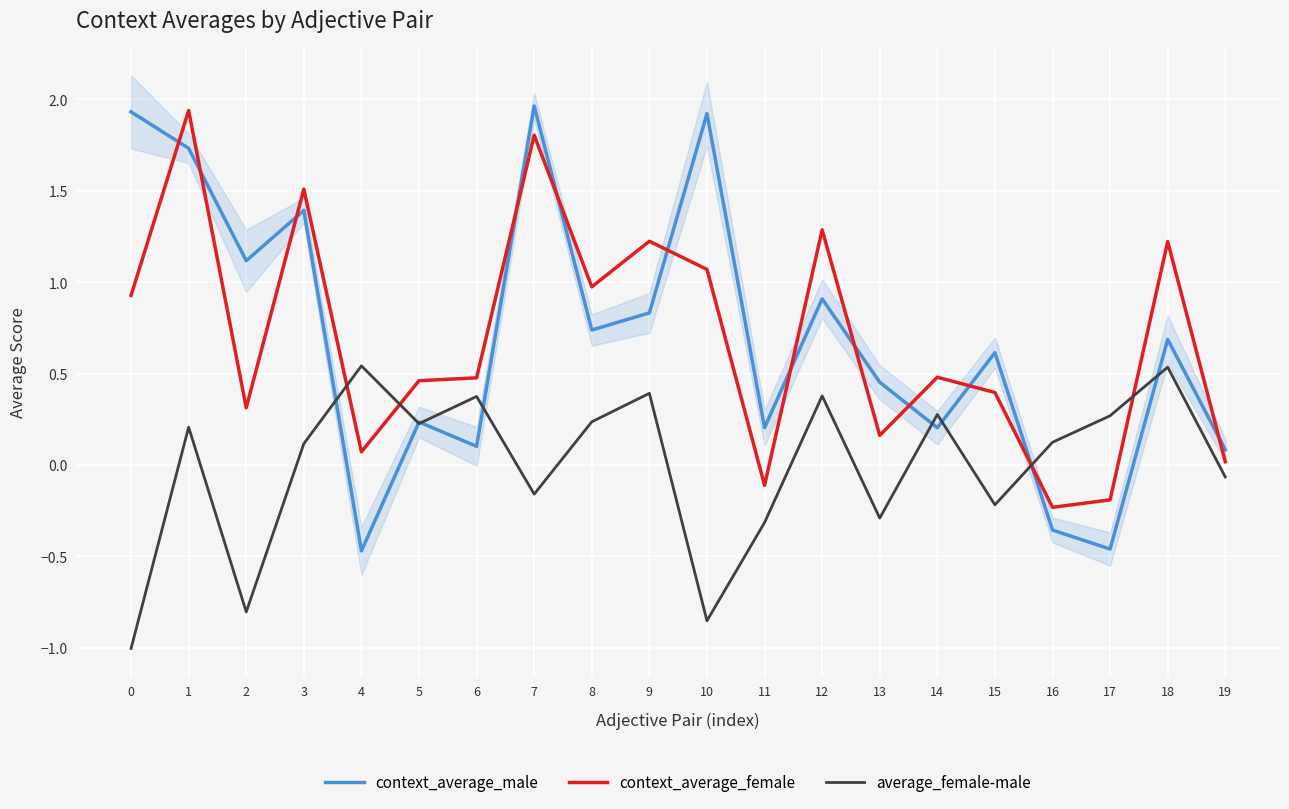

The value of average_female-male at 1 is 0.2. True or false?

True